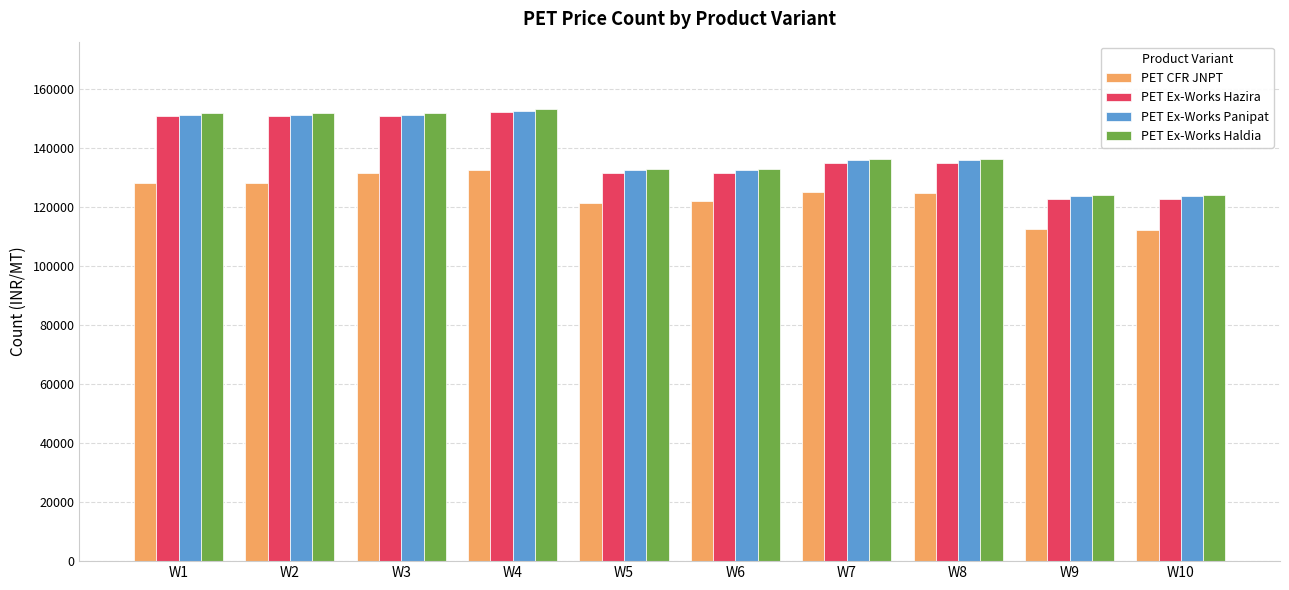

What is the sum of all PET CFR JNPT values?

1237482